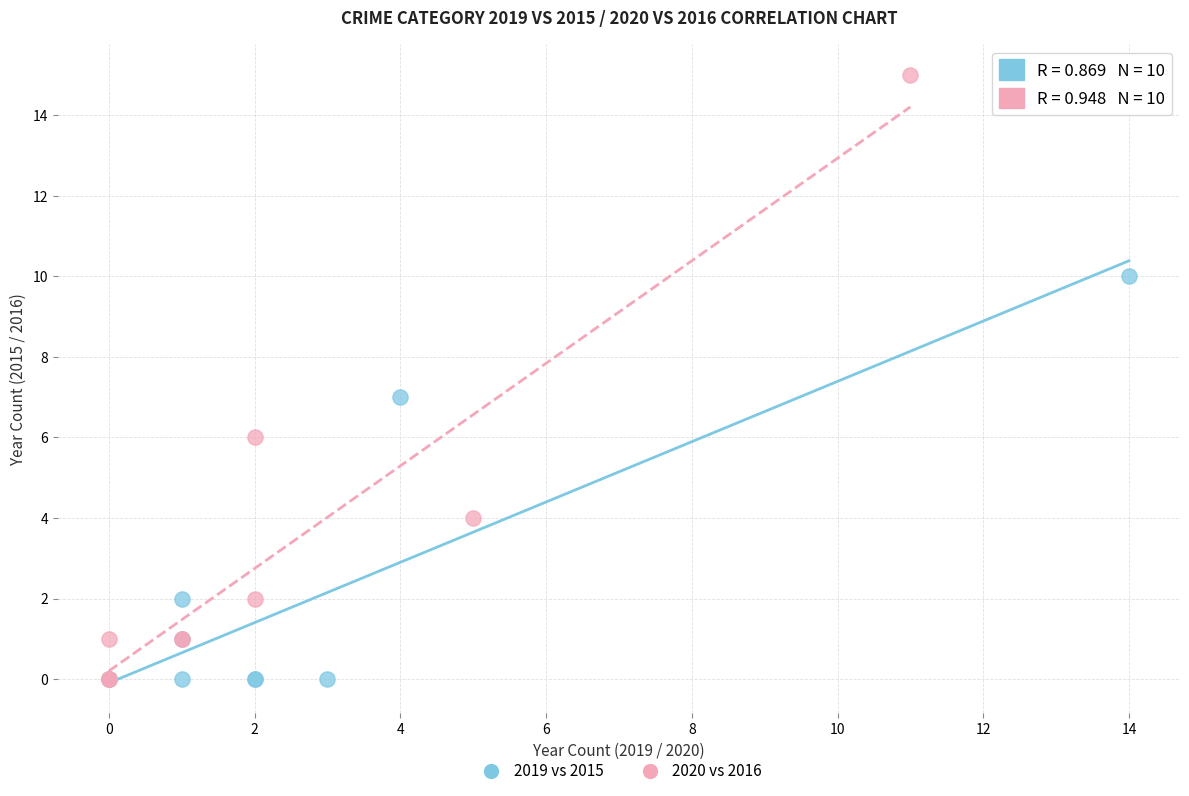

Which series has the largest Y range (max minus min)?

2020 vs 2016